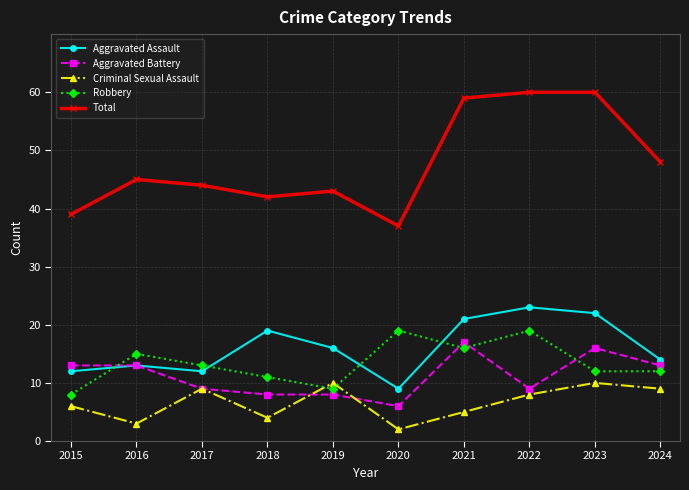

Which series changed the most between 2019 and 2023?

Total